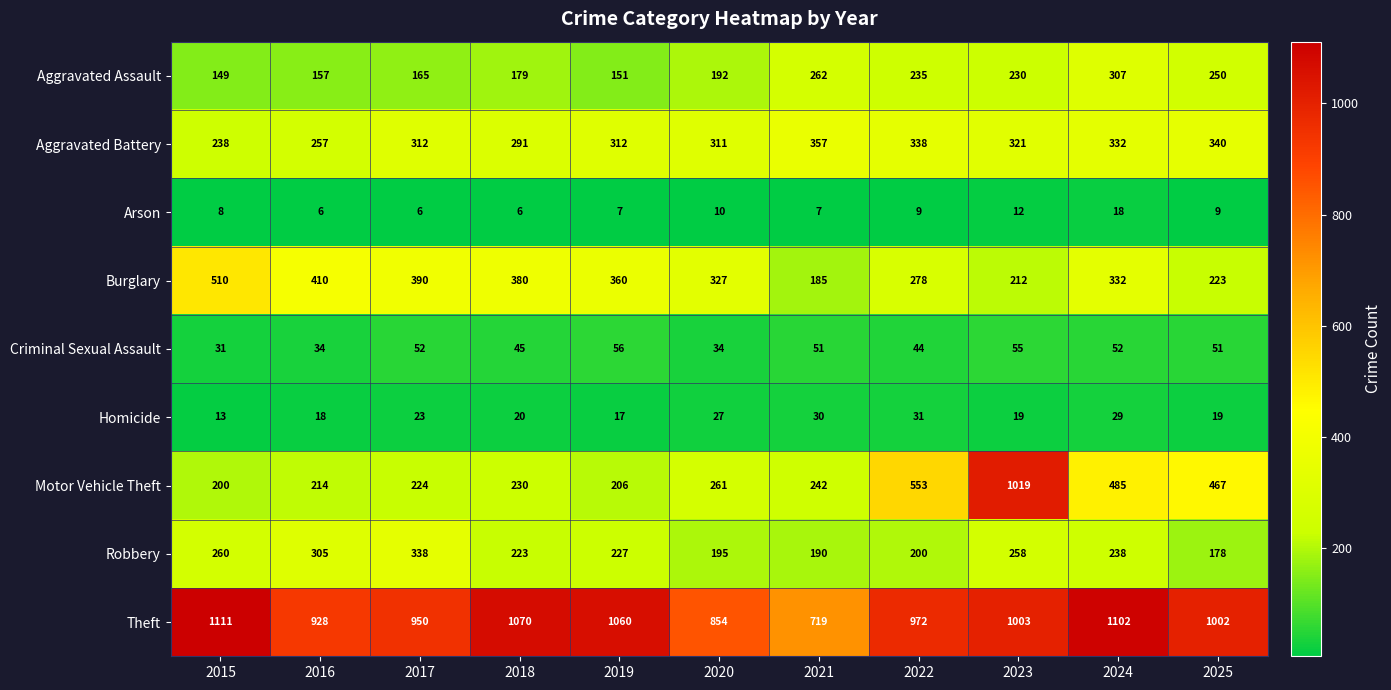

What is the greatest value displayed?

1111